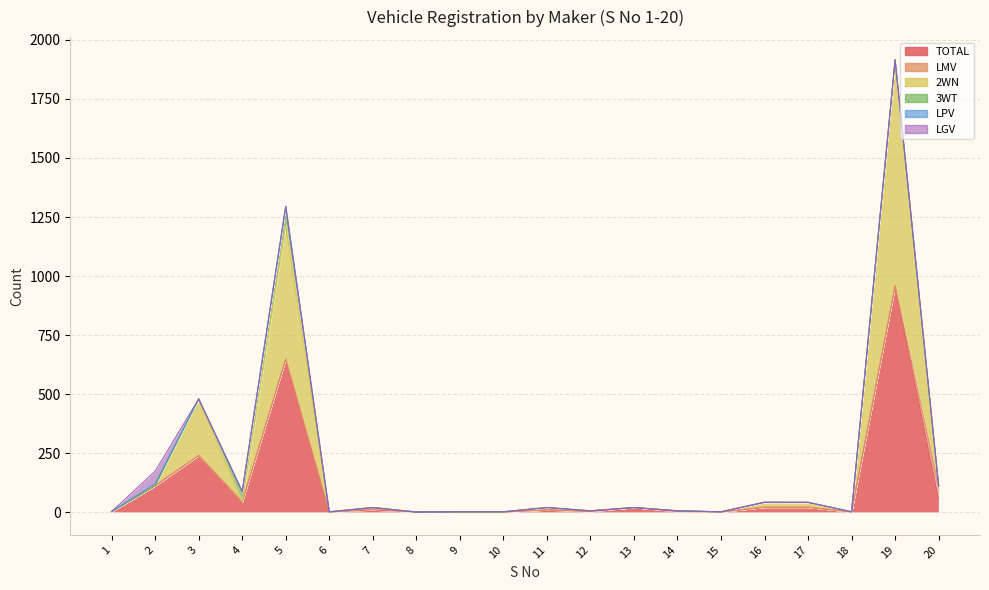

What is the difference between the highest and lowest values at 20?

56